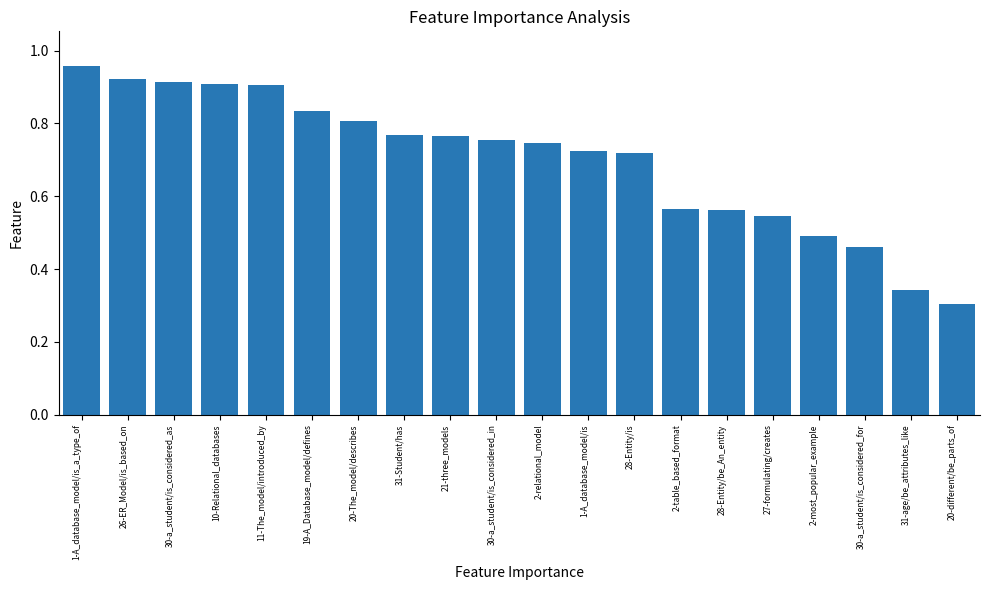

What is the label of the 9th bar from the right?

1-A_database_model/is